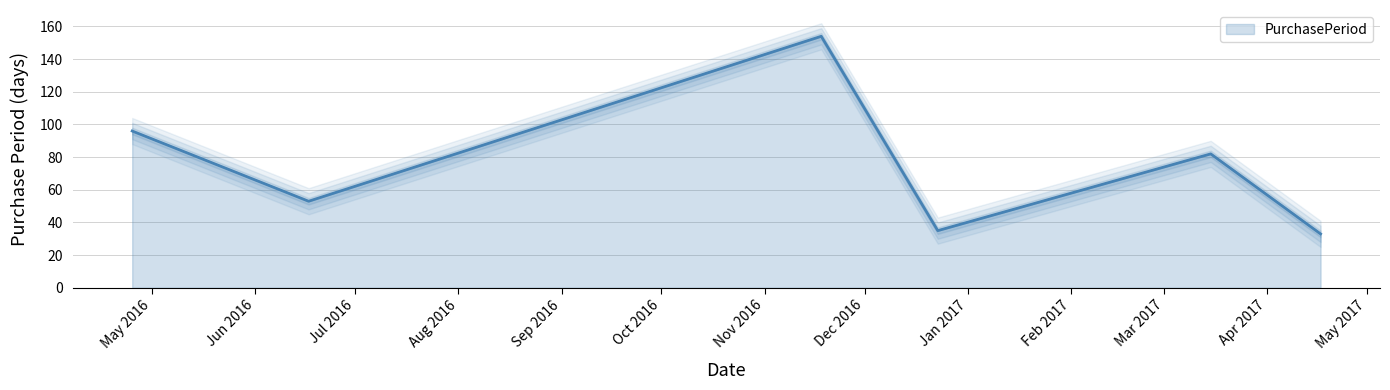

How many interior local valleys (lower than both neighbors) does the data have?

2